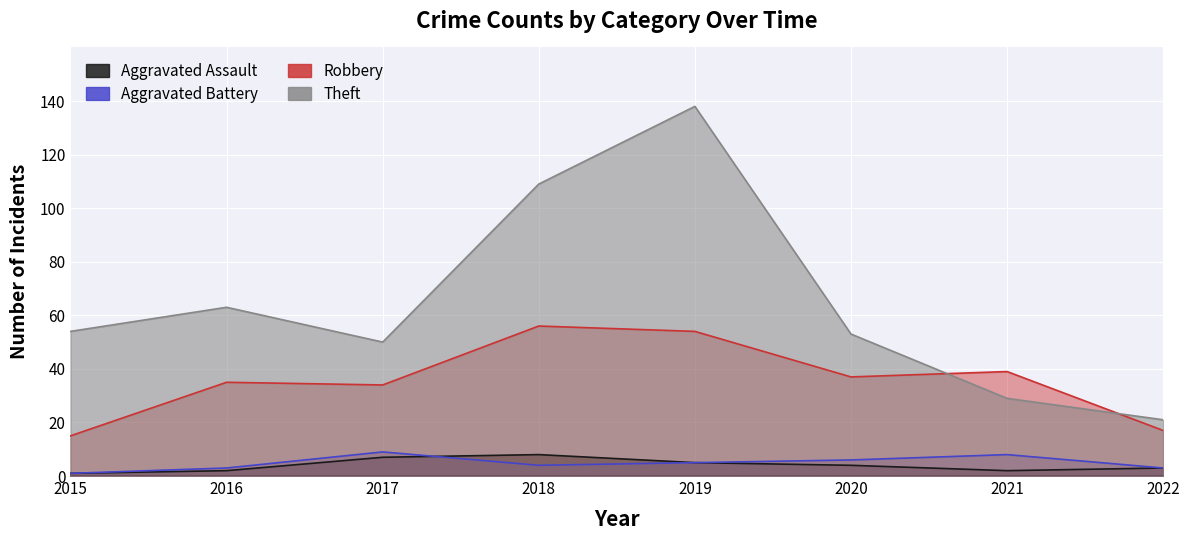

At which label does Robbery reach its minimum?

2015